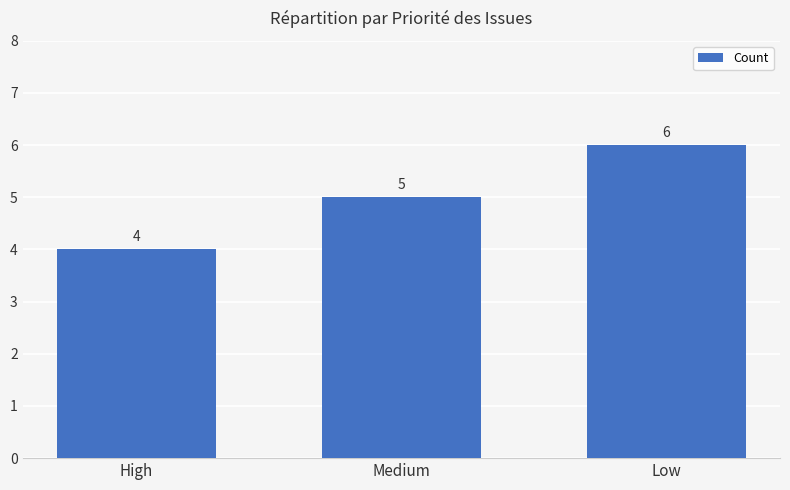

What is the smallest value displayed?

4